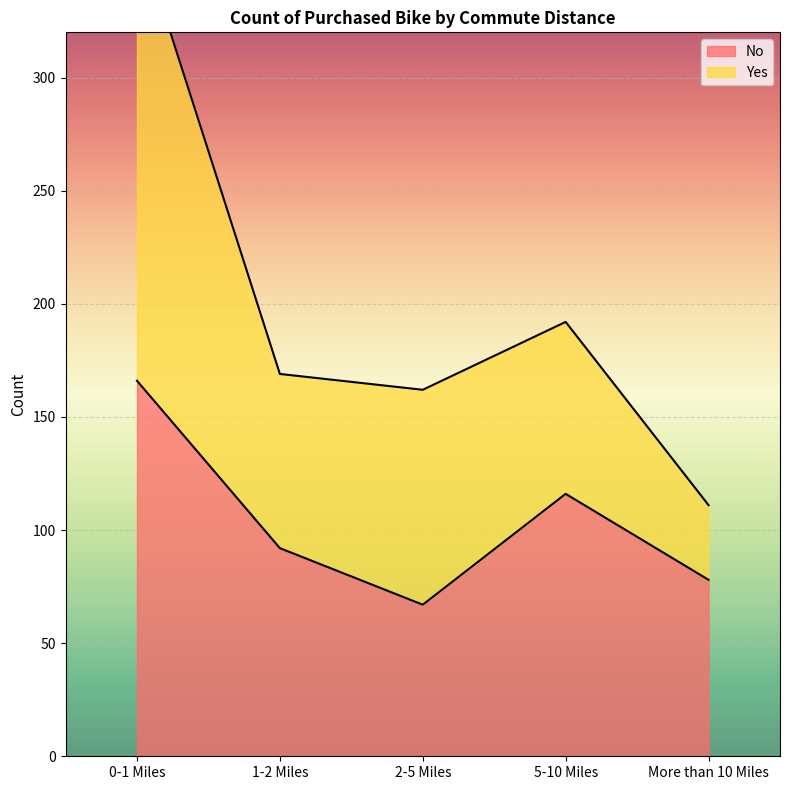

Which category has the highest value in the No series?

0-1 Miles